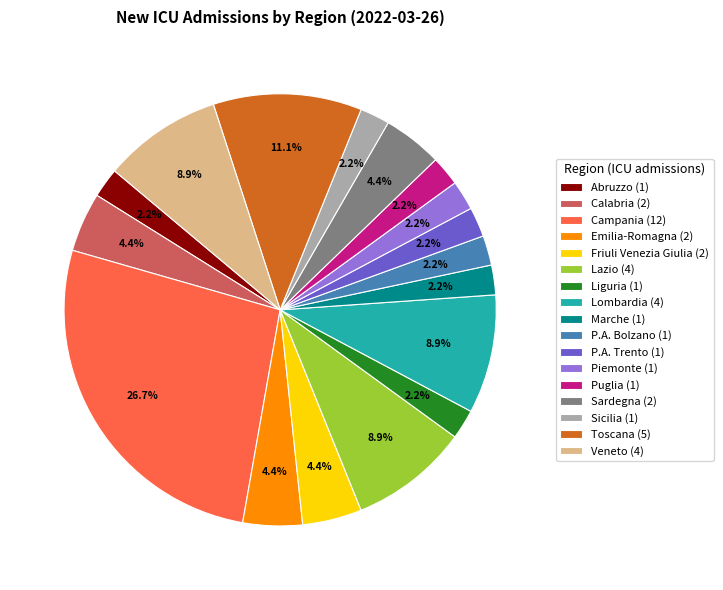

Which has a higher value, Sicilia (1) or Lombardia (4)?

Lombardia (4)